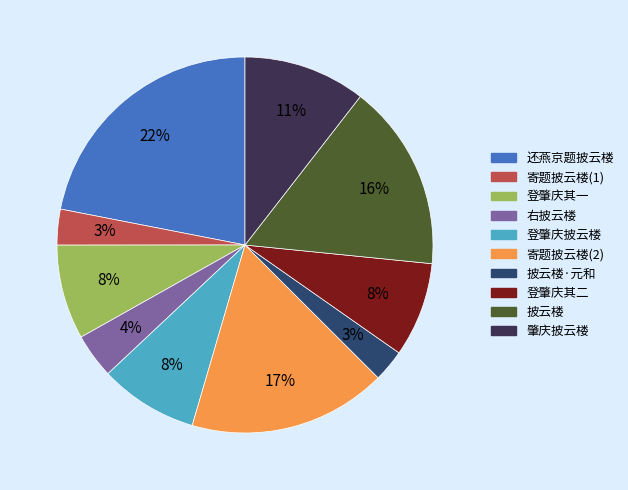

To the nearest percent, what is the difference between the largest and smallest slice percentages?

19%